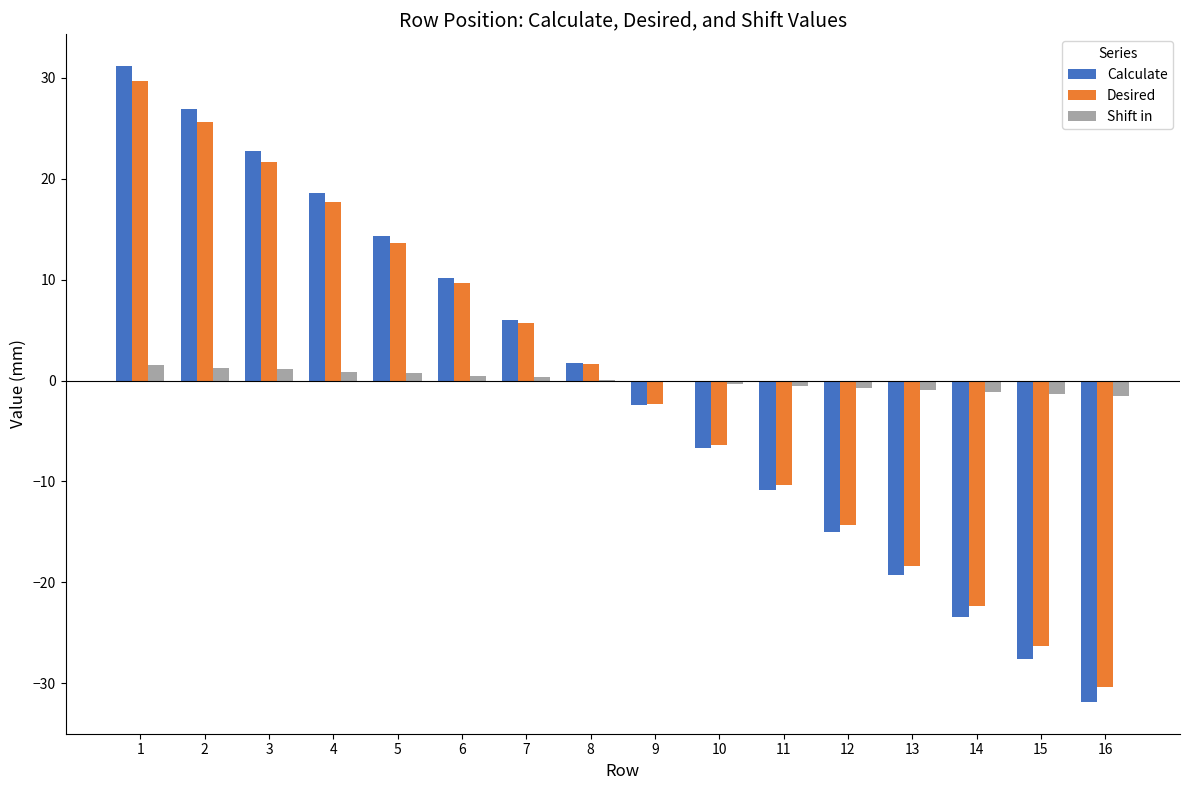

Which category has the highest value in the Calculate series?

1